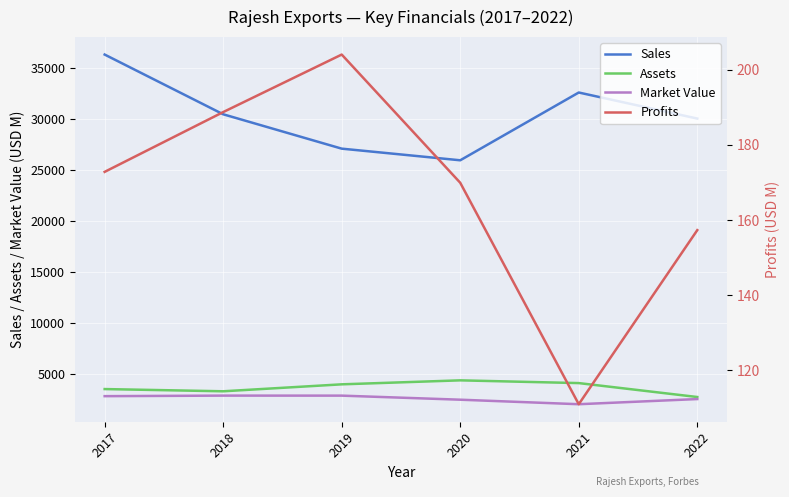

The Sales series shows 30005.0 at 2022. True or false?

True